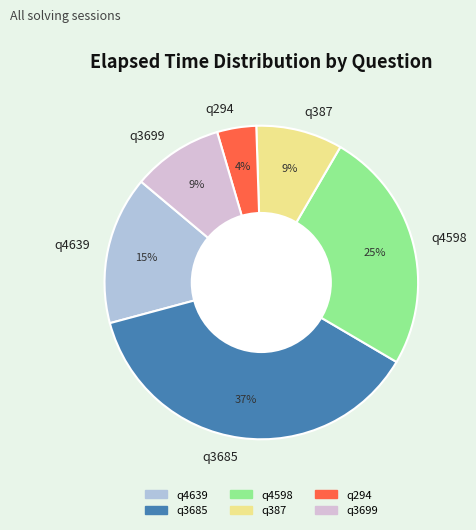

Count the number of slices in the pie.

6